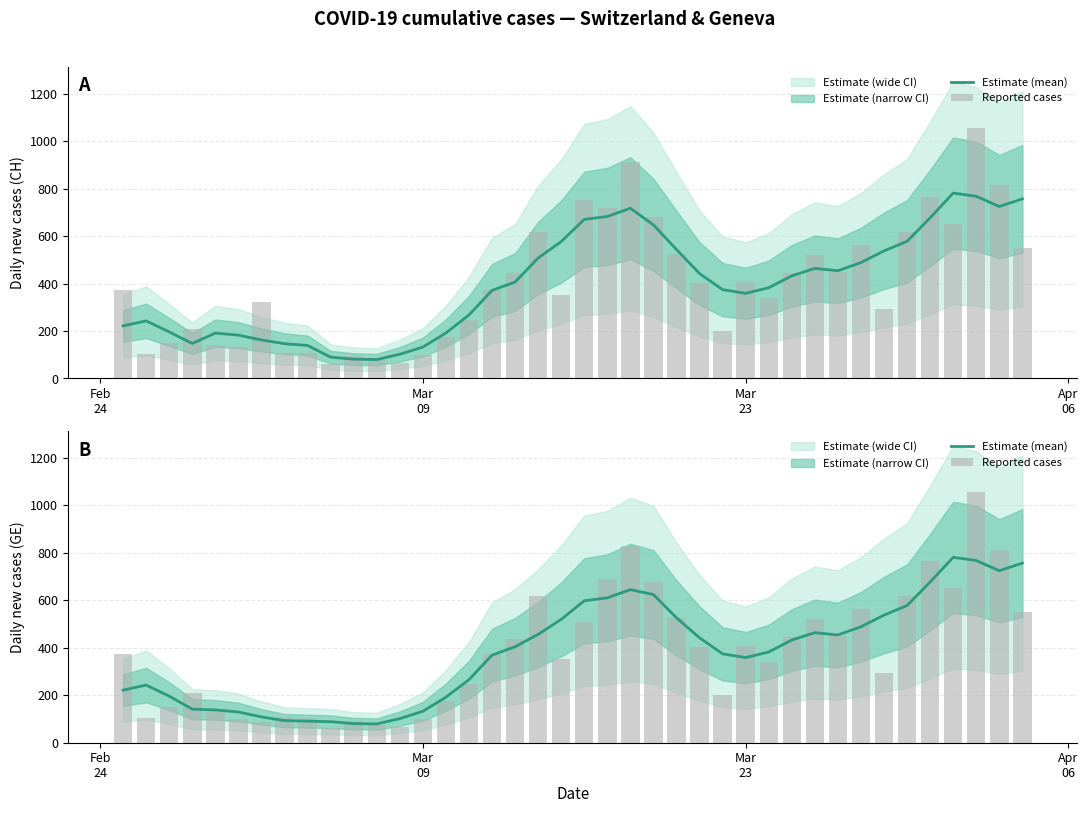

What is the difference between the second highest and minimum values in the Reported cases series?

765.0